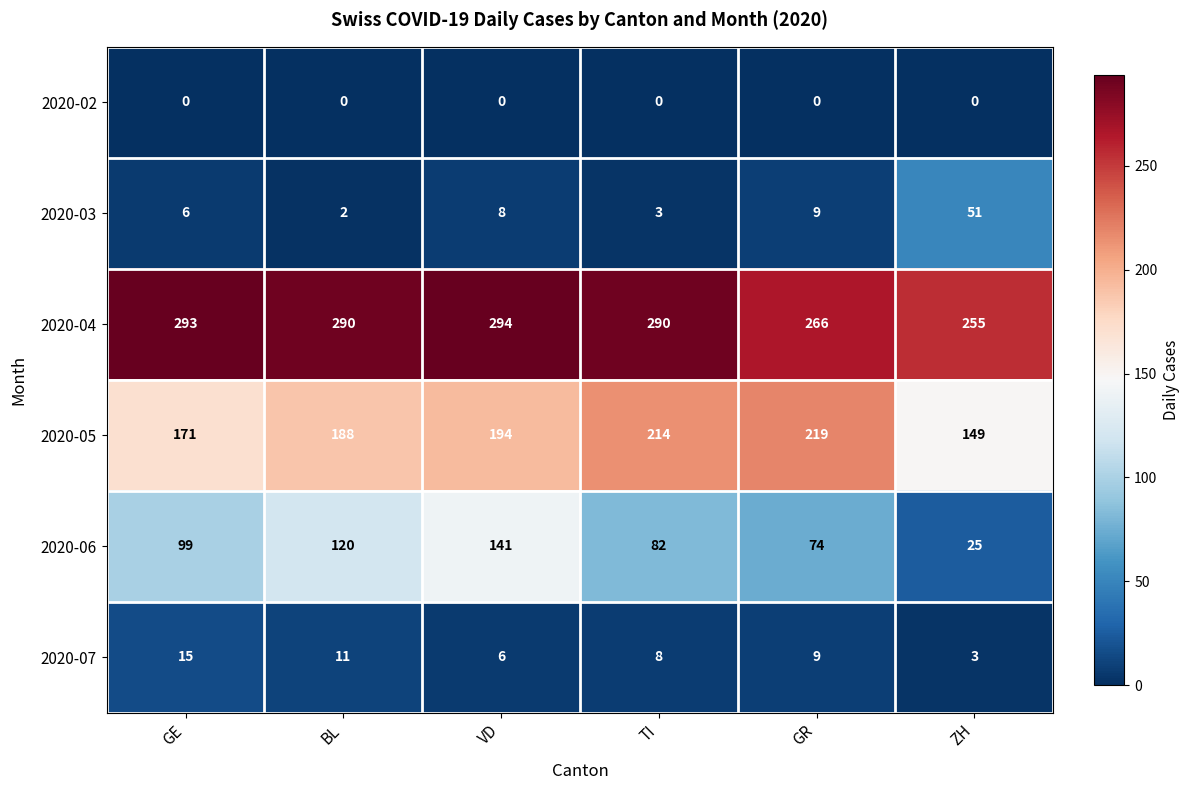

Rank the categories by 2020-05 value from lowest to highest.

ZH, GE, BL, VD, TI, GR